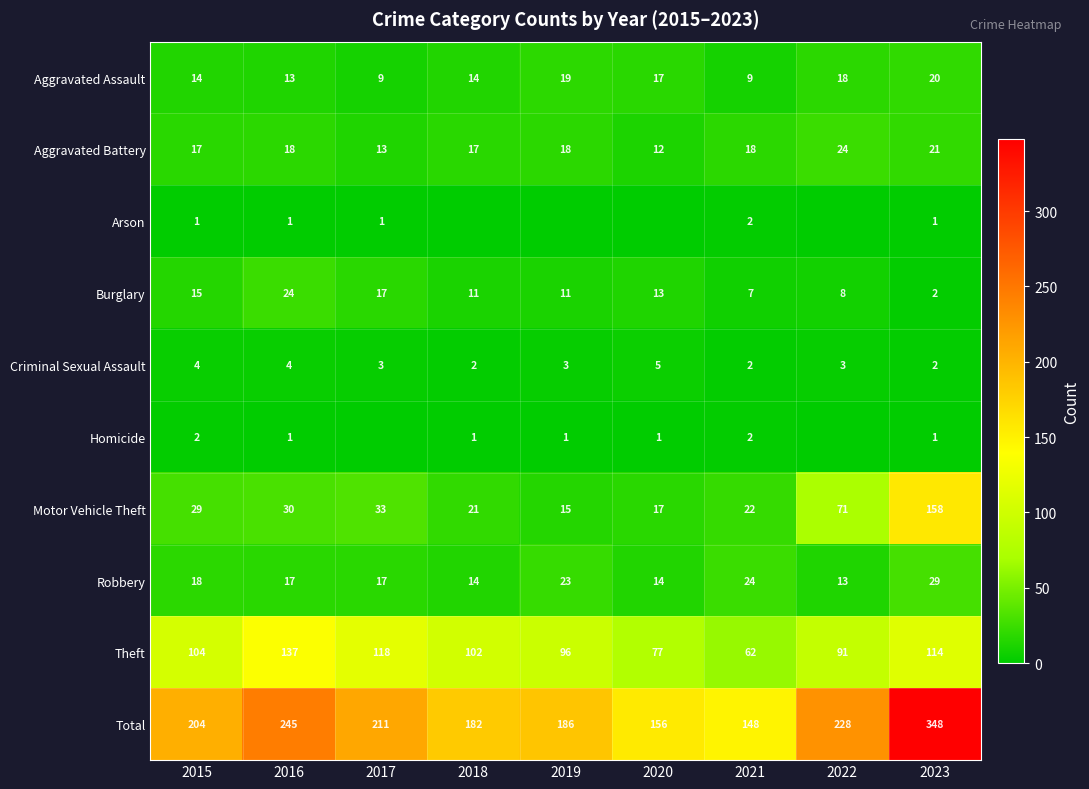

At 2015, list the series in order from largest to smallest.

Total, Theft, Motor Vehicle Theft, Robbery, Aggravated Battery, Burglary, Aggravated Assault, Criminal Sexual Assault, Homicide, Arson